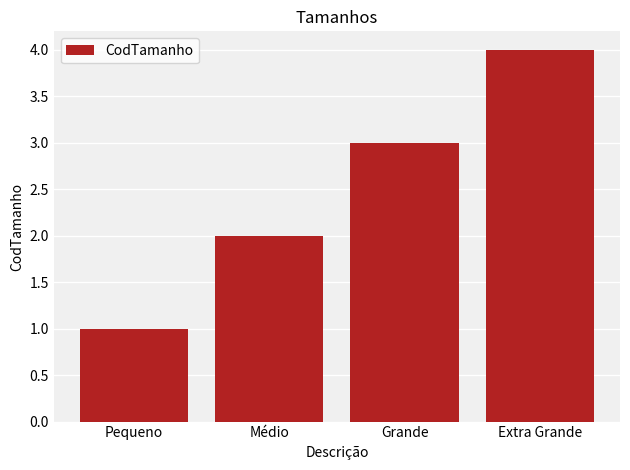

What is the change in value from Médio to Grande?

+1